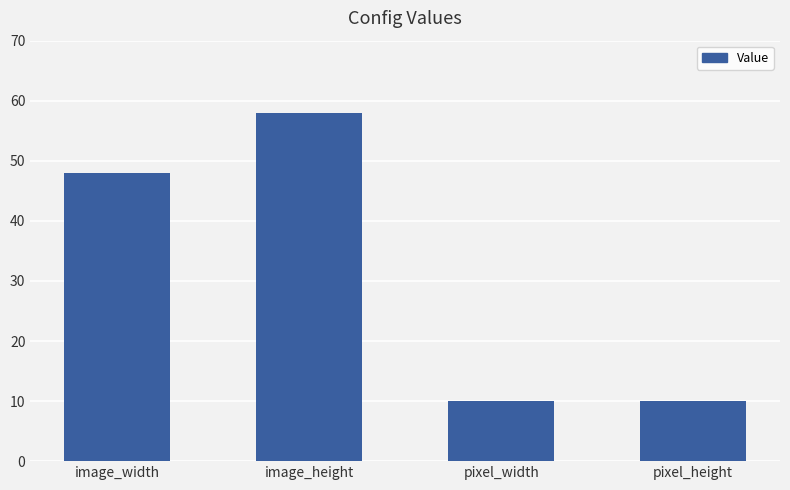

What is the label of the 2nd bar from the right?

pixel_width